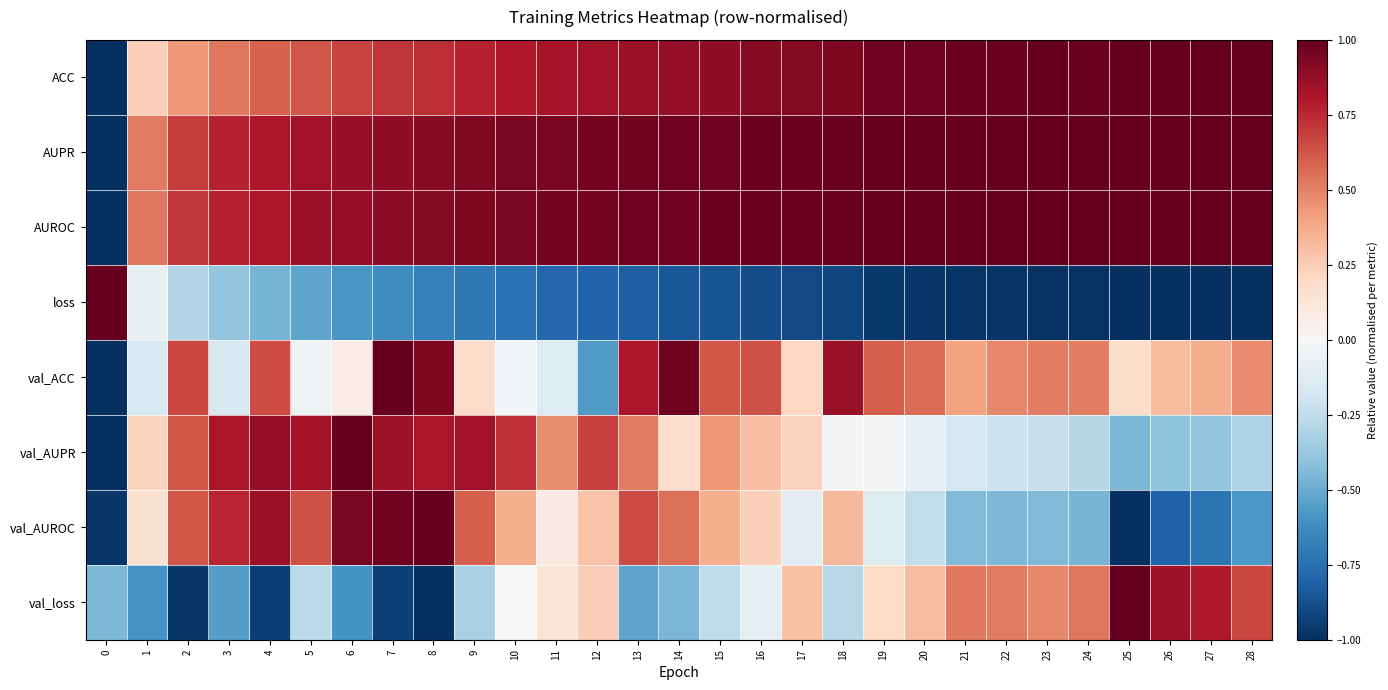

Reading left to right, transcribe all the data shown in this chart.

ACC: 0=-1.0	1=0.2	2=0.4	3=0.5	4=0.6	5=0.6	6=0.7	7=0.7	8=0.7	9=0.8	10=0.8	11=0.8	12=0.8	13=0.9	14=0.9	15=0.9	16=0.9	17=0.9	18=0.9	19=1.0	20=1.0	21=1.0	22=1.0	23=1.0	24=1.0	25=1.0	26=1.0	27=1.0	28=1.0
AUPR: 0=-1.0	1=0.5	2=0.7	3=0.8	4=0.8	5=0.8	6=0.9	7=0.9	8=0.9	9=0.9	10=0.9	11=1.0	12=1.0	13=1.0	14=1.0	15=1.0	16=1.0	17=1.0	18=1.0	19=1.0	20=1.0	21=1.0	22=1.0	23=1.0	24=1.0	25=1.0	26=1.0	27=1.0	28=1.0
AUROC: 0=-1.0	1=0.5	2=0.7	3=0.8	4=0.8	5=0.9	6=0.9	7=0.9	8=0.9	9=0.9	10=0.9	11=1.0	12=1.0	13=1.0	14=1.0	15=1.0	16=1.0	17=1.0	18=1.0	19=1.0	20=1.0	21=1.0	22=1.0	23=1.0	24=1.0	25=1.0	26=1.0	27=1.0	28=1.0
loss: 0=1.0	1=-0.1	2=-0.3	3=-0.4	4=-0.5	5=-0.5	6=-0.6	7=-0.6	8=-0.7	9=-0.7	10=-0.7	11=-0.8	12=-0.8	13=-0.8	14=-0.8	15=-0.9	16=-0.9	17=-0.9	18=-0.9	19=-1.0	20=-1.0	21=-1.0	22=-1.0	23=-1.0	24=-1.0	25=-1.0	26=-1.0	27=-1.0	28=-1.0
val_ACC: 0=-1.0	1=-0.2	2=0.7	3=-0.2	4=0.7	5=-0.1	6=0.1	7=1.0	8=0.9	9=0.2	10=-0.0	11=-0.1	12=-0.6	13=0.8	14=1.0	15=0.6	16=0.6	17=0.2	18=0.9	19=0.6	20=0.6	21=0.4	22=0.5	23=0.5	24=0.5	25=0.2	26=0.3	27=0.4	28=0.5
val_AUPR: 0=-1.0	1=0.2	2=0.6	3=0.8	4=0.9	5=0.8	6=1.0	7=0.8	8=0.8	9=0.8	10=0.7	11=0.5	12=0.7	13=0.5	14=0.2	15=0.4	16=0.3	17=0.2	18=-0.0	19=-0.0	20=-0.1	21=-0.2	22=-0.2	23=-0.2	24=-0.3	25=-0.5	26=-0.4	27=-0.4	28=-0.3
val_AUROC: 0=-1.0	1=0.2	2=0.6	3=0.8	4=0.9	5=0.6	6=0.9	7=1.0	8=1.0	9=0.6	10=0.4	11=0.1	12=0.3	13=0.7	14=0.5	15=0.4	16=0.2	17=-0.1	18=0.3	19=-0.1	20=-0.2	21=-0.4	22=-0.5	23=-0.4	24=-0.5	25=-1.0	26=-0.8	27=-0.7	28=-0.6
val_loss: 0=-0.4	1=-0.6	2=-1.0	3=-0.5	4=-0.9	5=-0.3	6=-0.6	7=-0.9	8=-1.0	9=-0.3	10=0.0	11=0.1	12=0.2	13=-0.5	14=-0.5	15=-0.3	16=-0.1	17=0.3	18=-0.3	19=0.2	20=0.3	21=0.5	22=0.5	23=0.5	24=0.5	25=1.0	26=0.8	27=0.8	28=0.7